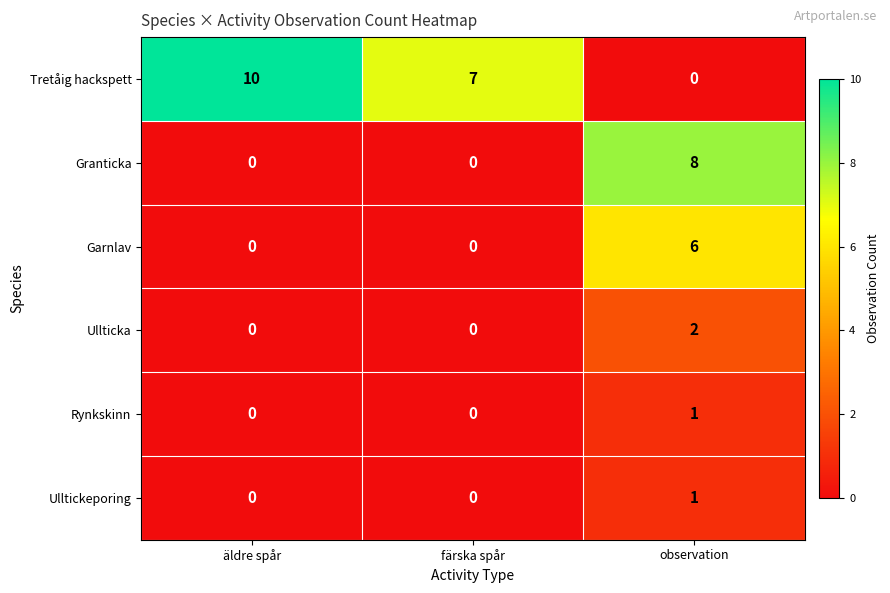

Reading right to left, extract all data points from this chart.

Tretåig hackspett: 0	7	10
Granticka: 8	0	0
Garnlav: 6	0	0
Ullticka: 2	0	0
Rynkskinn: 1	0	0
Ulltickeporing: 1	0	0